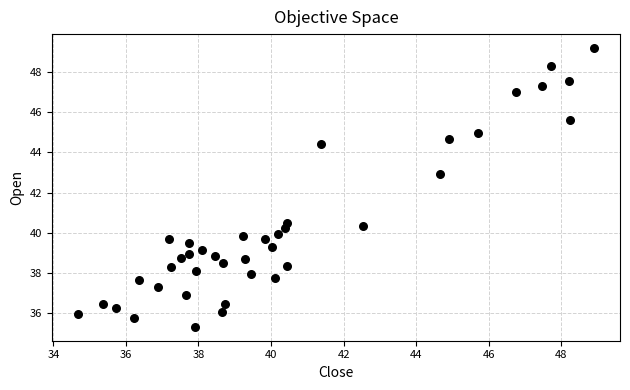

What is the range of Y values (max minus min)?

13.9